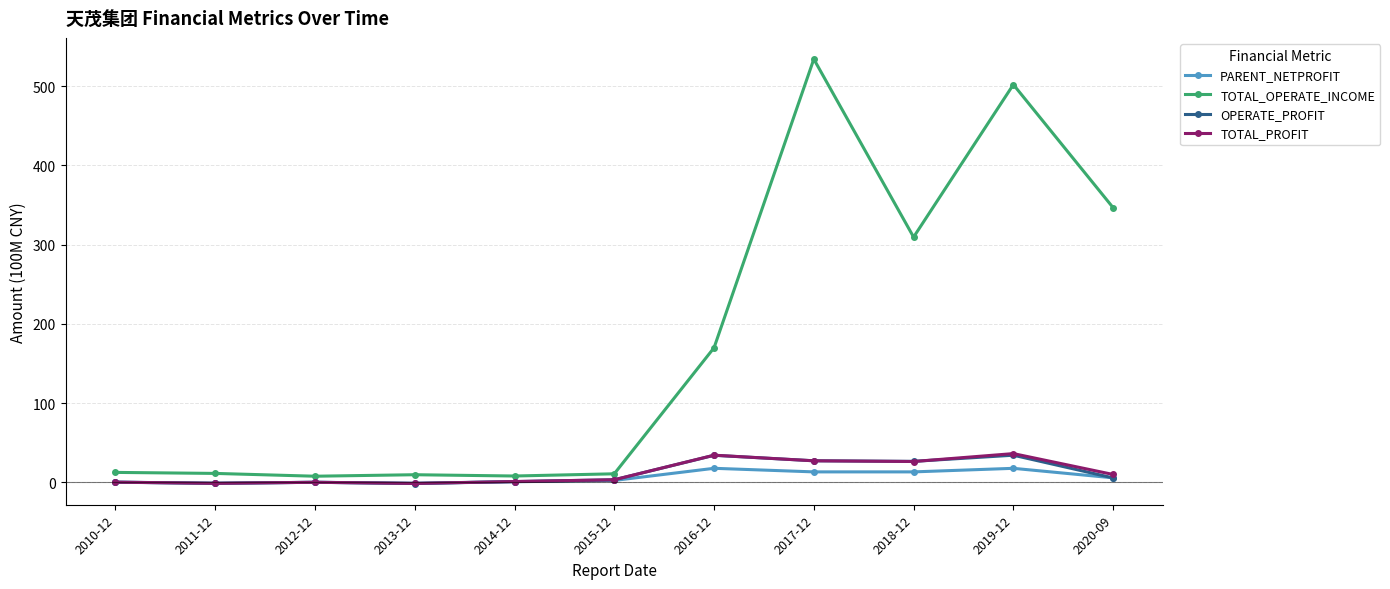

Is the value of TOTAL_OPERATE_INCOME at 2017-12 greater than the value of TOTAL_PROFIT at 2020-09?

Yes